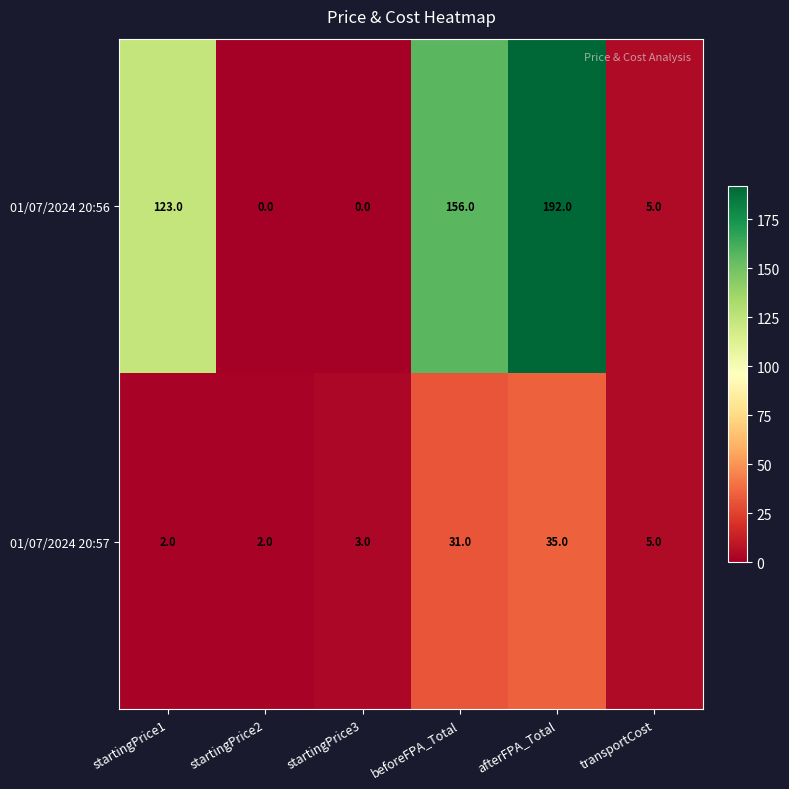

At beforeFPA_Total, list the series in order from smallest to largest.

01/07/2024 20:57, 01/07/2024 20:56